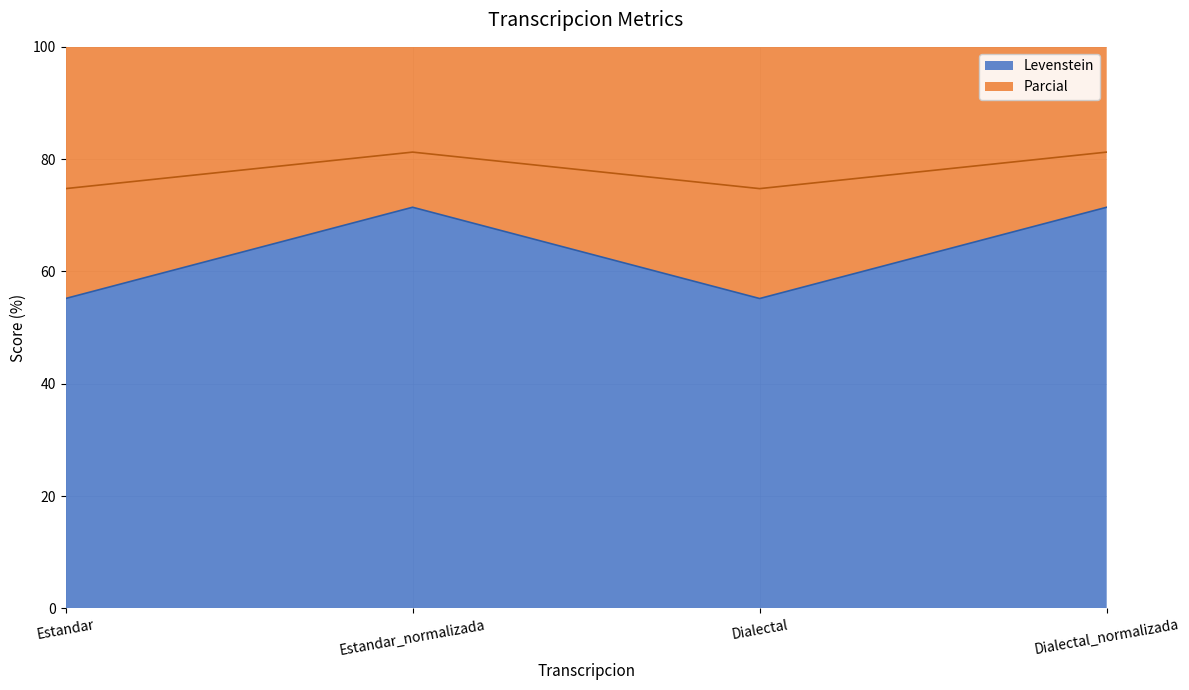

True or false: Levenstein has a value of 20.6 at Dialectal.

False